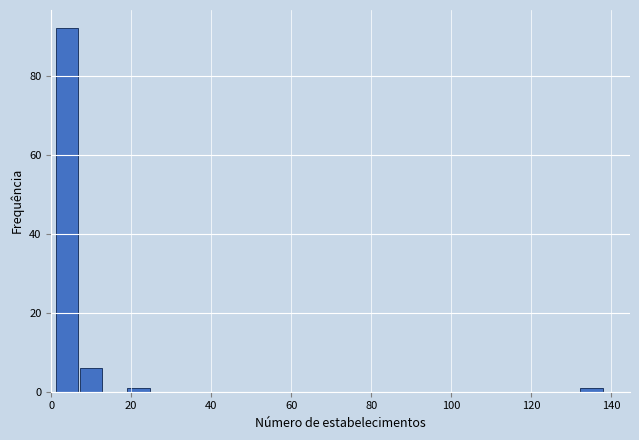

Around what value on the x-axis is the tallest bar? Give the approximate position of its centre, as read against the axis.

4